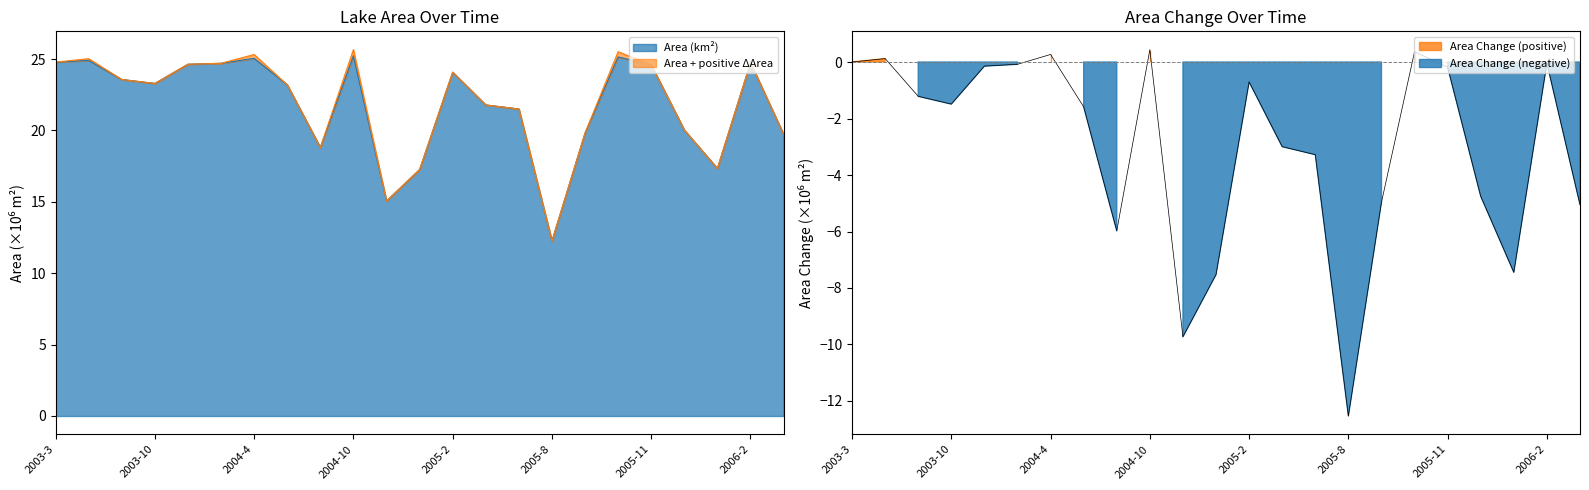

Reading left to right, extract all data points from this chart.

Area (m²): 24.8	24.9	23.6	23.3	24.6	24.7	25.1	23.2	18.8	25.2	15.1	17.3	24.1	21.8	21.5	12.3	19.8	25.2	24.6	20.0	17.3	24.7	19.7
AreaChange: 0.0	0.1	-1.2	-1.5	-0.1	-0.1	0.3	-1.6	-6.0	0.4	-9.7	-7.5	-0.7	-3.0	-3.3	-12.5	-5.0	0.4	-0.2	-4.8	-7.4	-0.0	-5.0